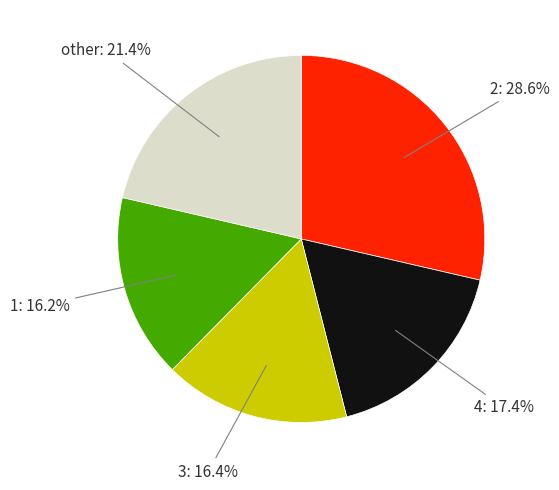

Is there a majority slice in this chart?

No